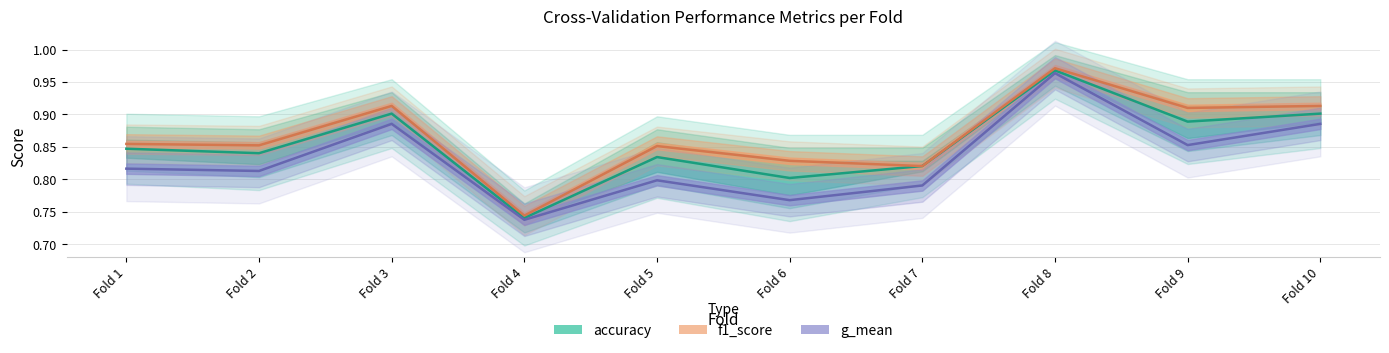

How many categories are shown in the chart?

10